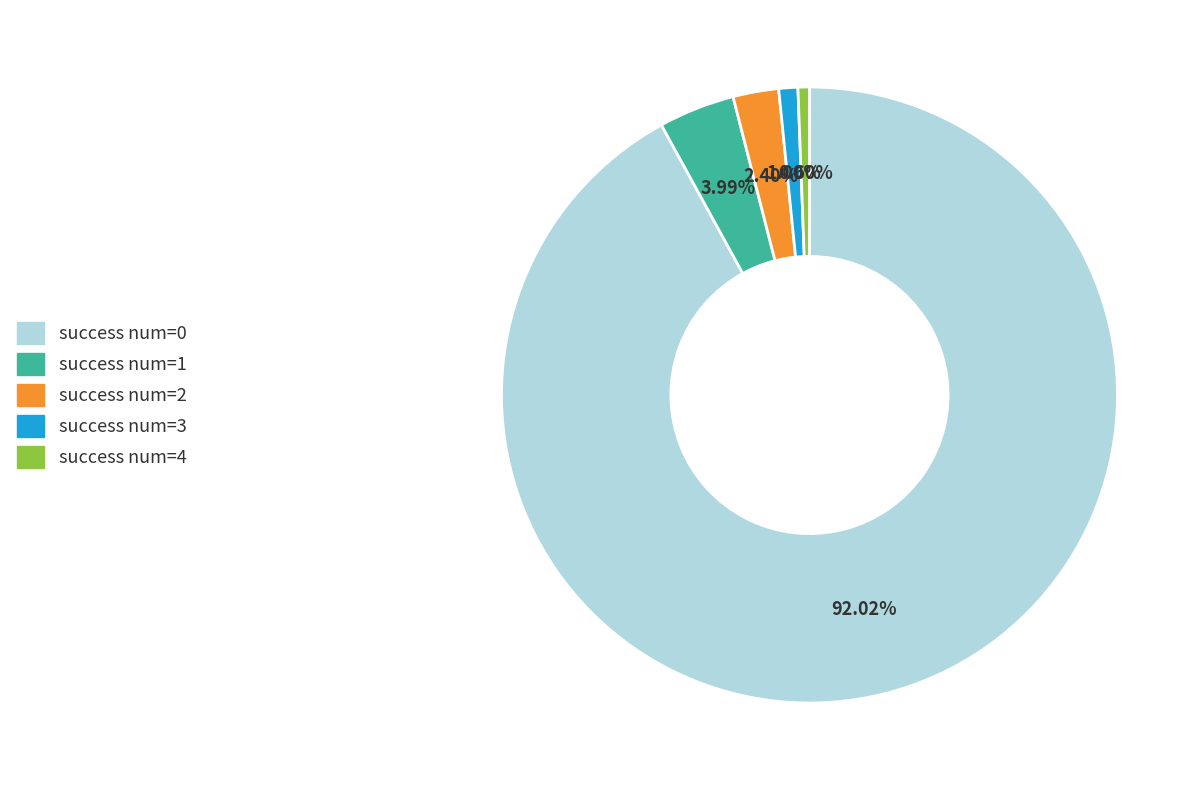

To the nearest percent, what is the combined percentage of success num=2 and success num=3?

3%